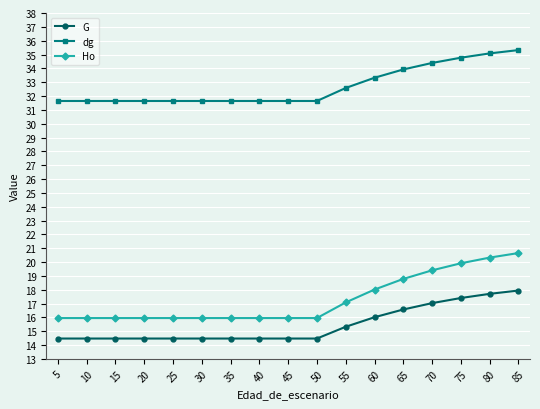

What is the average value of the dg series?

32.7